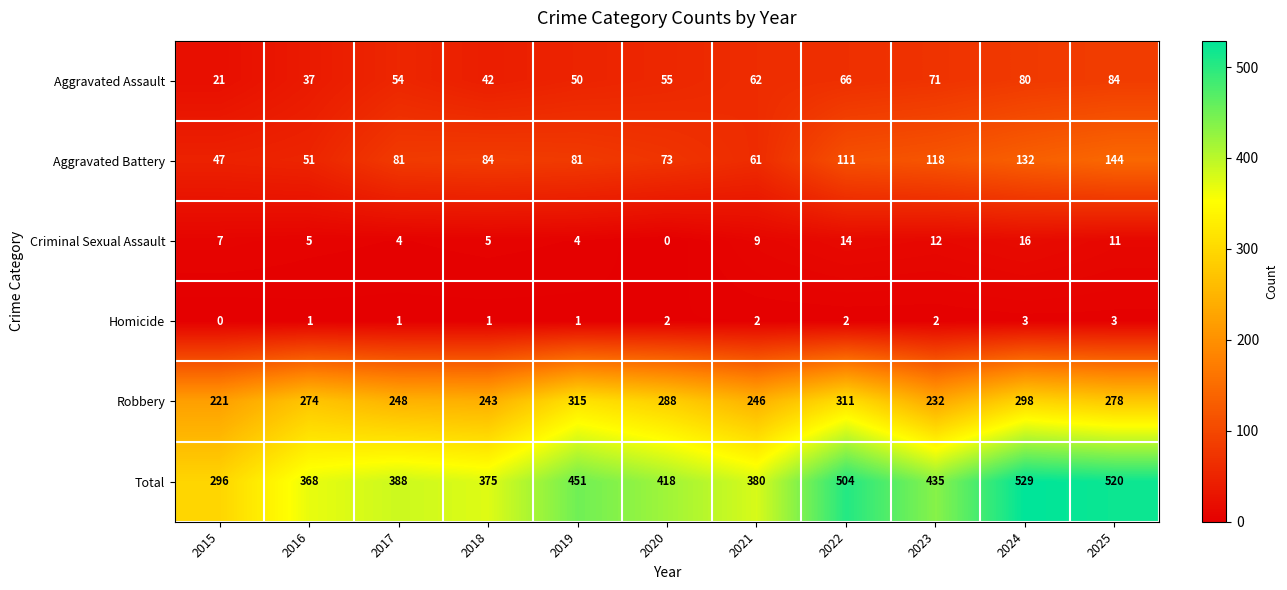

What is the sum of all Homicide values?

18